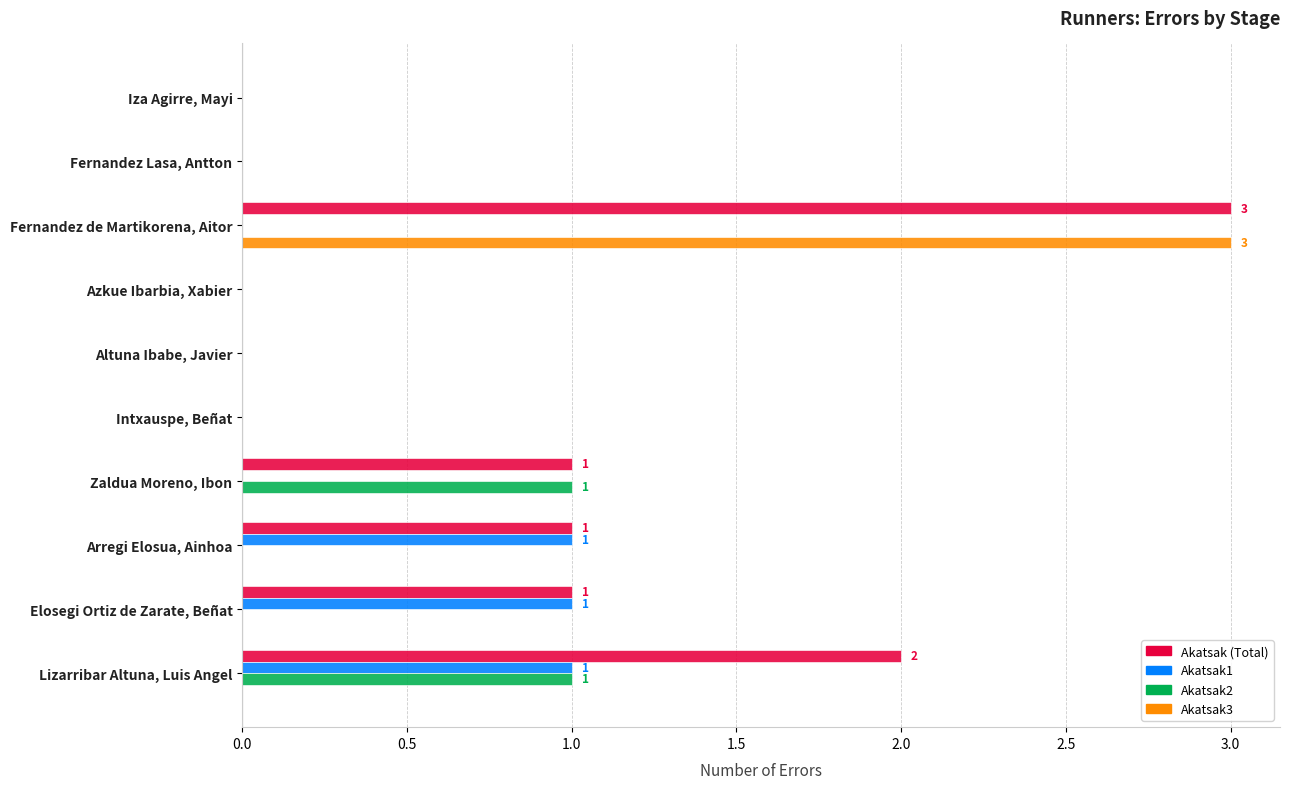

Between Fernandez de Martikorena, Aitor and Arregi Elosua, Ainhoa, which series saw the biggest shift?

Akatsak3